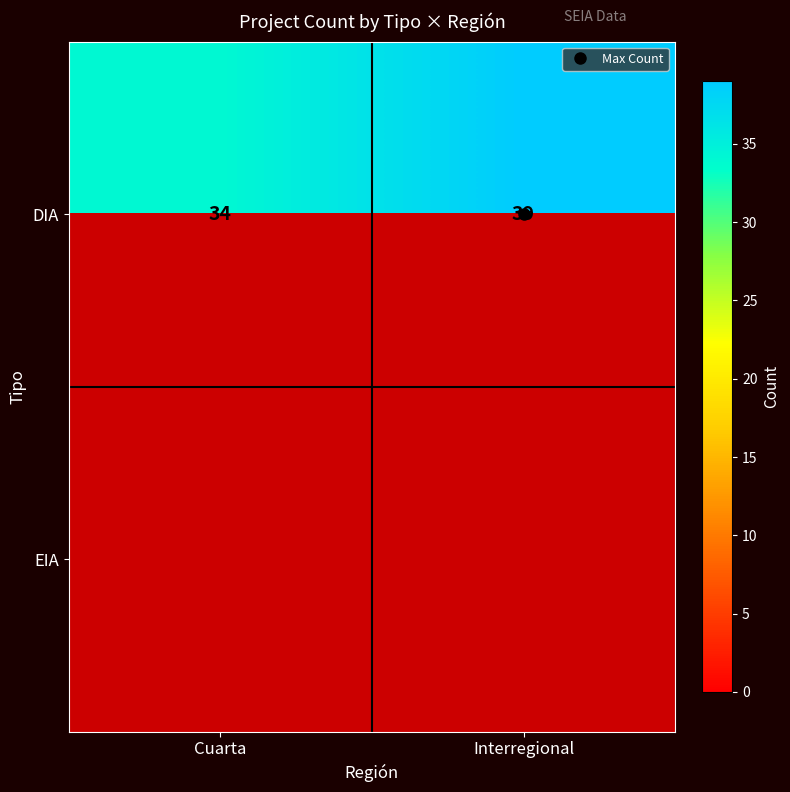

How many series are shown in this chart?

2